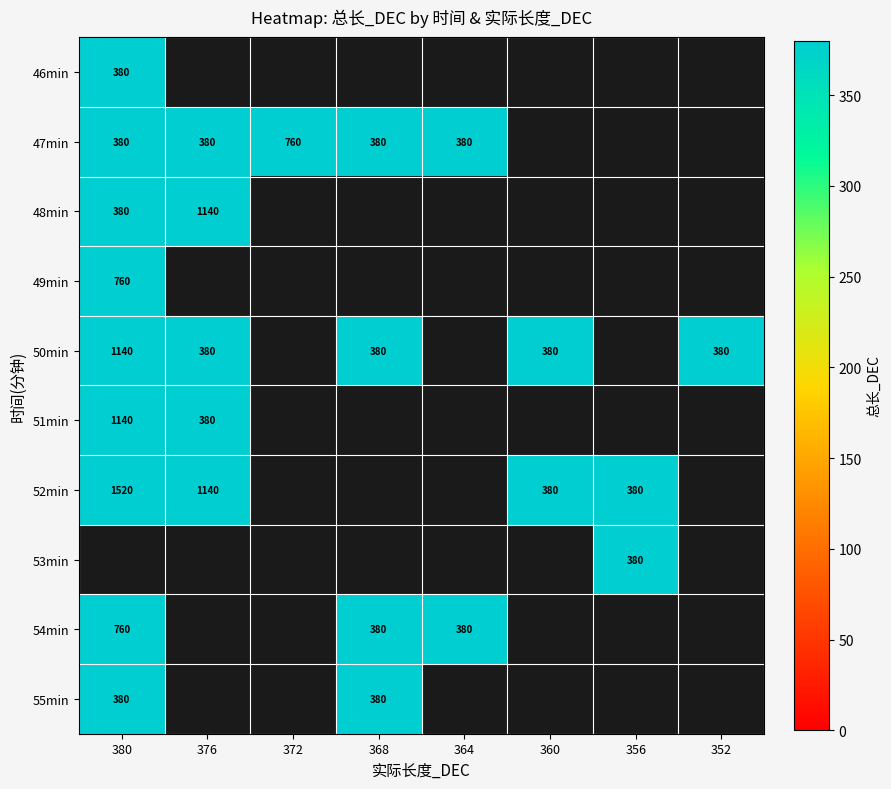

The value of 50min at 368 is 208. True or false?

False